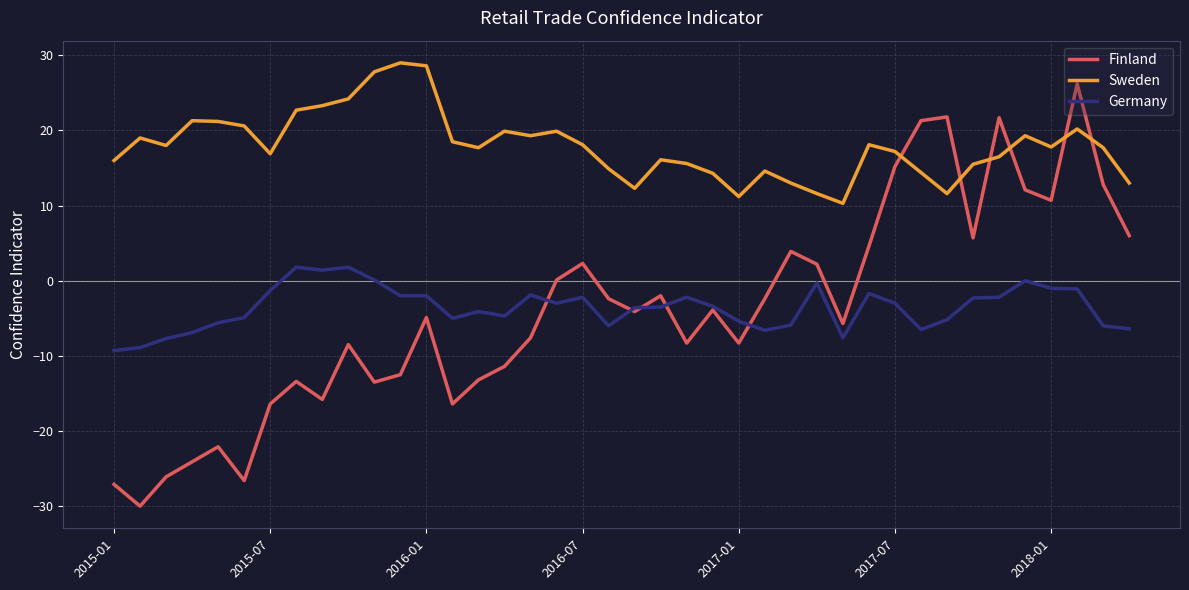

Rank the series by their maximum value, from highest to lowest.

Sweden, Finland, Germany